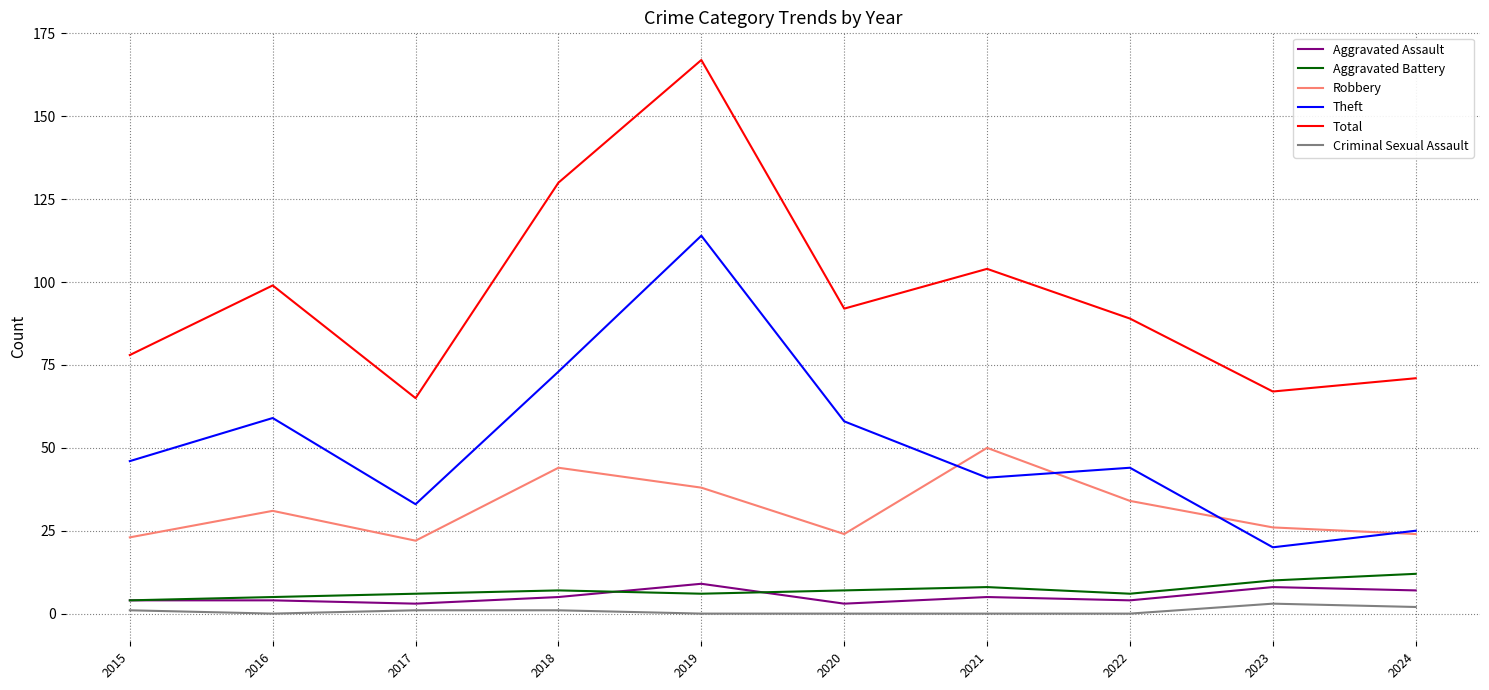

Reading left to right, what are all the values shown in this chart?

Aggravated Assault: 4	4	3	5	9	3	5	4	8	7
Aggravated Battery: 4	5	6	7	6	7	8	6	10	12
Robbery: 23	31	22	44	38	24	50	34	26	24
Theft: 46	59	33	73	114	58	41	44	20	25
Total: 78	99	65	130	167	92	104	89	67	71
Criminal Sexual Assault: 1	0	1	1	0	0	0	0	3	2